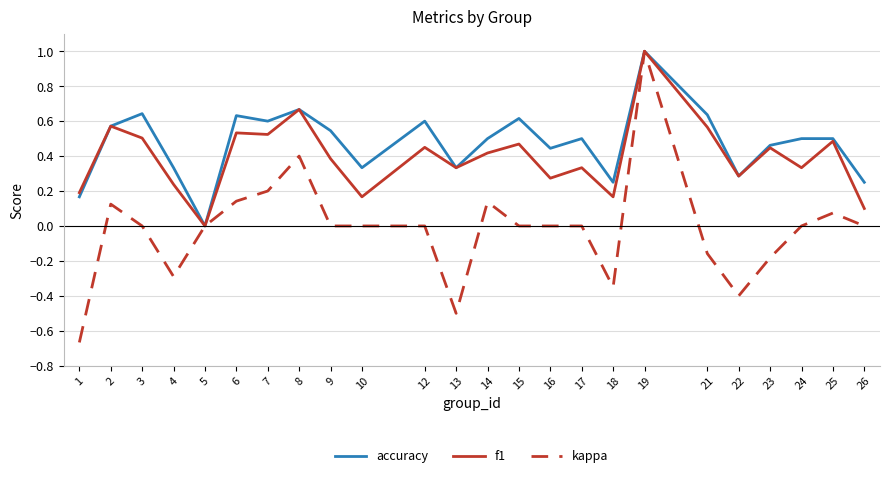

What is the sum of all kappa values?

-0.5